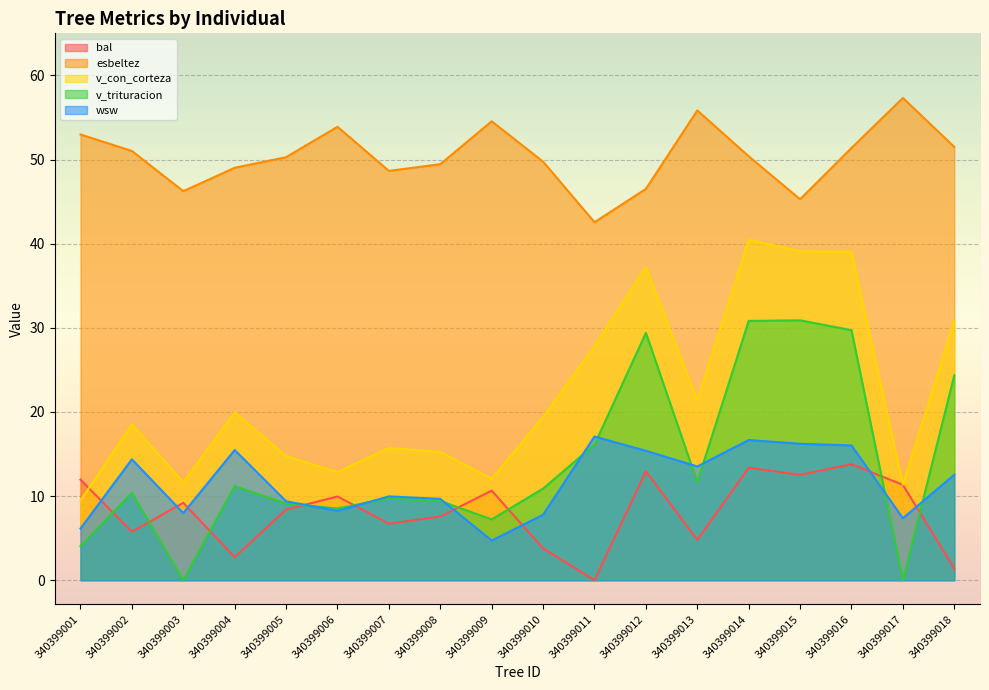

Rank the series by their maximum value, from highest to lowest.

esbeltez, v_con_corteza, v_trituracion, wsw, bal